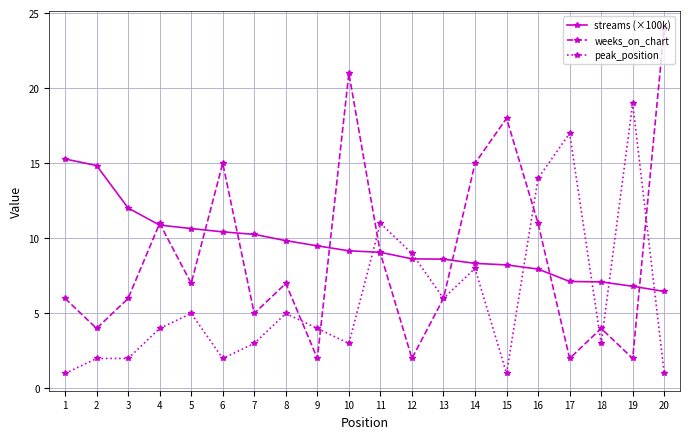

In weeks_on_chart, how many points are lower than both neighbors (excluding endpoints)?

7